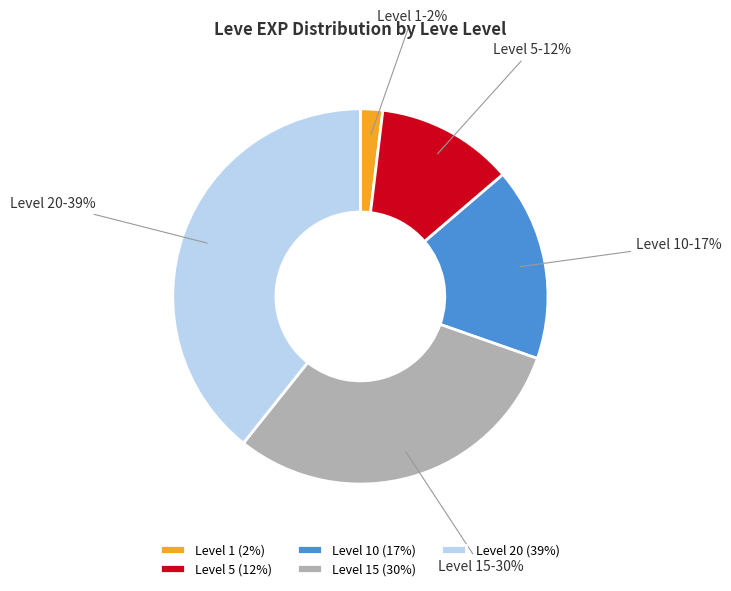

Combined, do Level 5 and Level 10 account for over 50%?

No